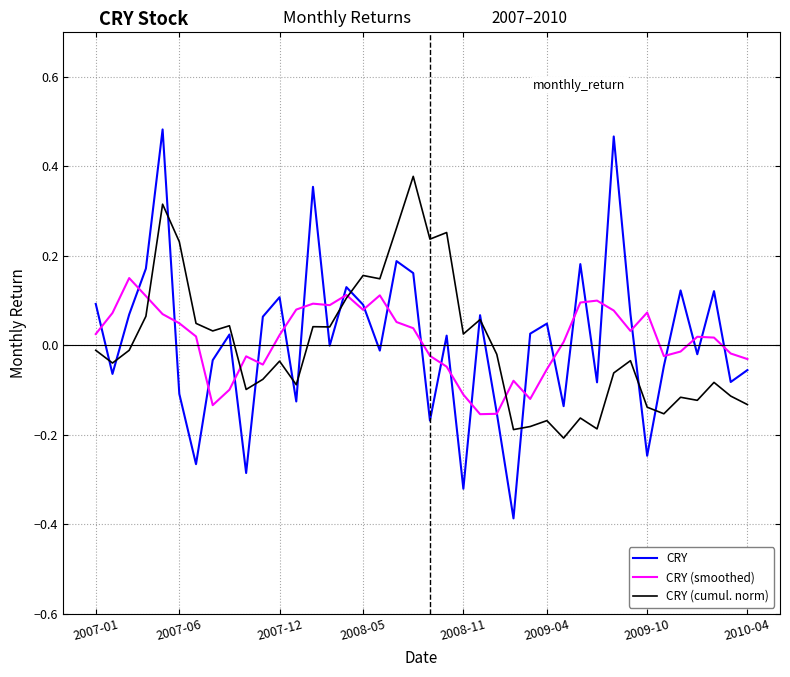

Rank the series by their maximum value, from highest to lowest.

CRY, CRY (cumul. norm), CRY (smoothed)